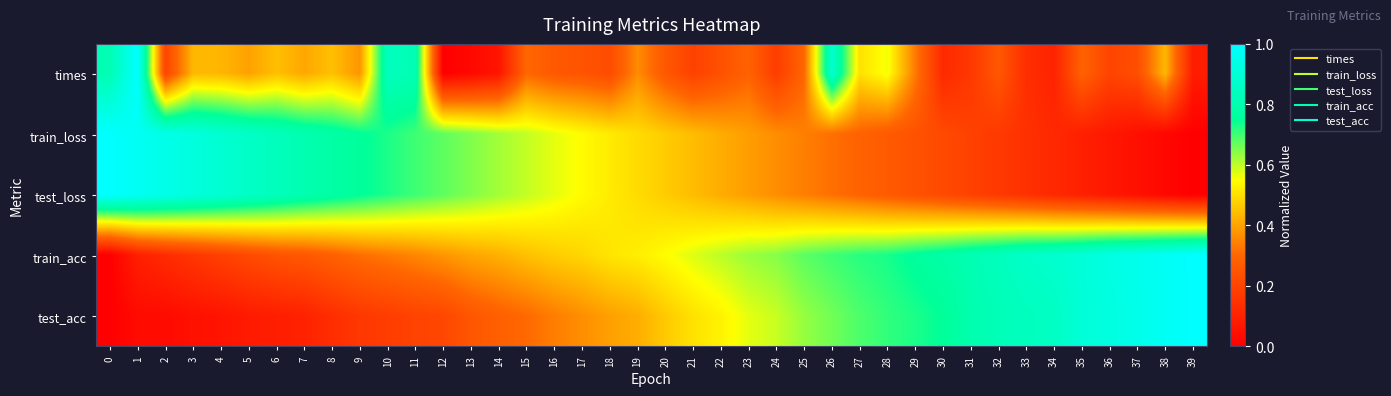

At how many categories does at least one series exceed 0?

40